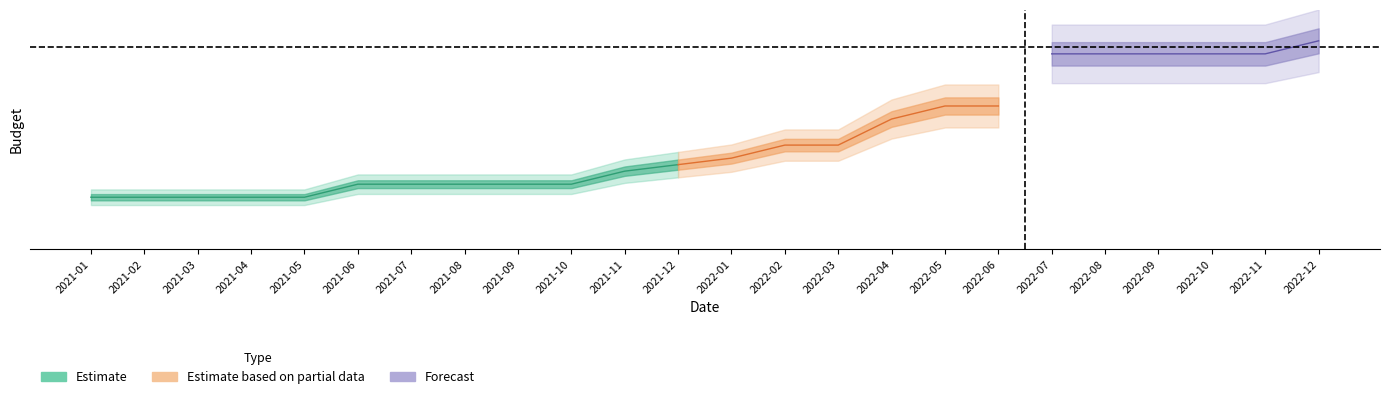

Reading left to right, transcribe all the data shown in this chart.

2021-01=400000	2021-02=400000	2021-03=400000	2021-04=400000	2021-05=400000	2021-06=500000	2021-07=500000	2021-08=500000	2021-09=500000	2021-10=500000	2021-11=600000	2021-12=650000	2022-01=700000	2022-02=800000	2022-03=800000	2022-04=1000000	2022-05=1100000	2022-06=1100000	2022-07=1500000	2022-08=1500000	2022-09=1500000	2022-10=1500000	2022-11=1500000	2022-12=1600000